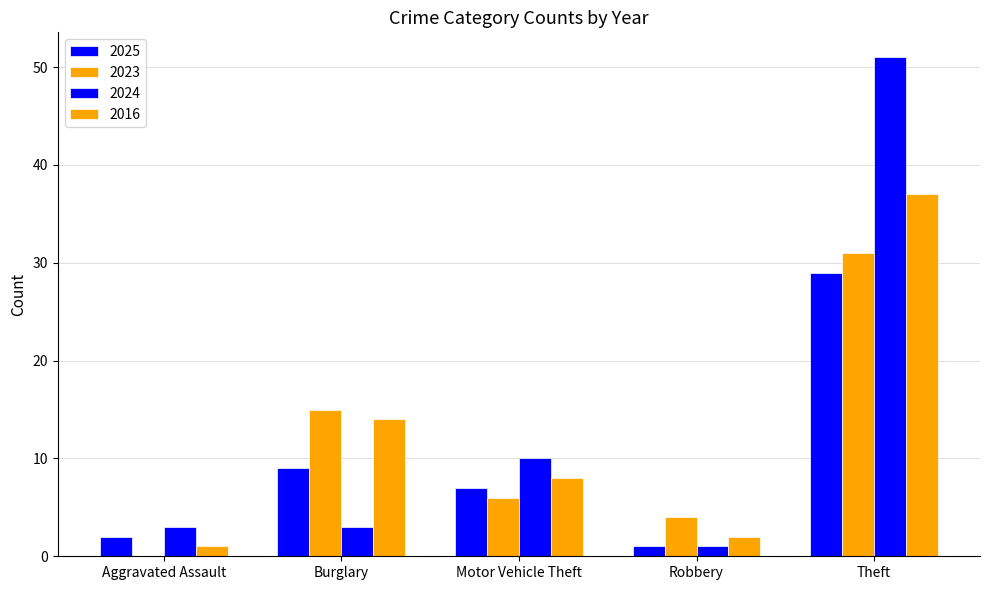

Are the bars grouped side by side (vs. stacked)?

Yes